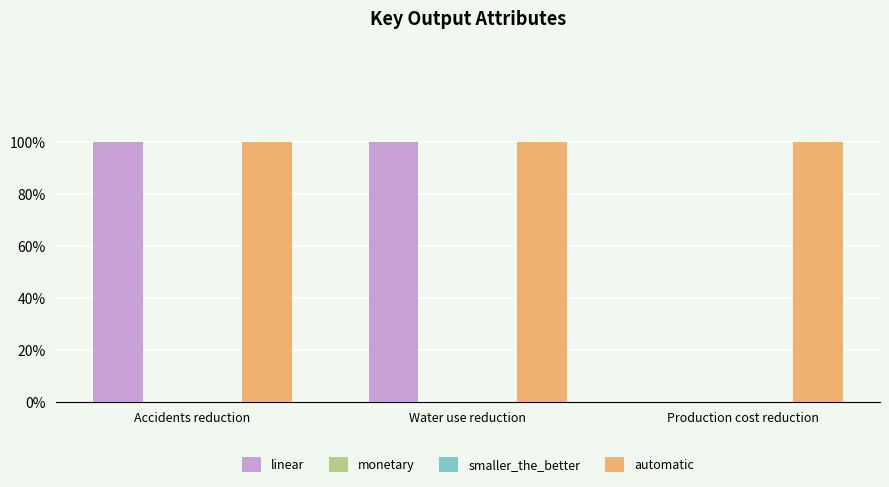

Which series has the largest range (max minus min)?

linear